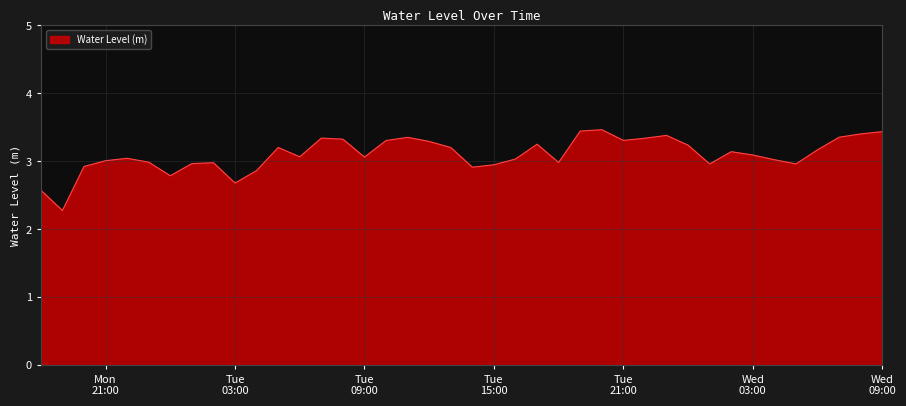

What is the difference between the maximum and minimum values?

1.2